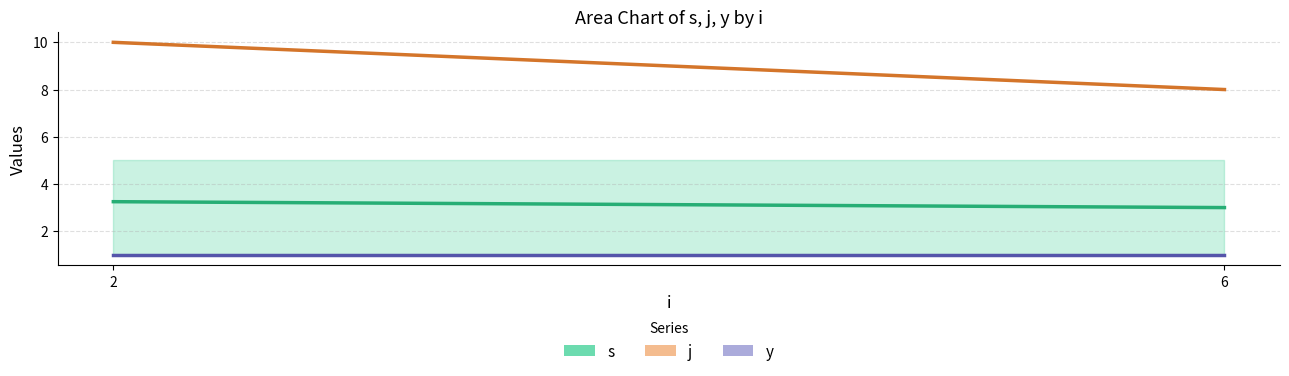

Reading right to left, transcribe all the data shown in this chart.

s: 3.0	3.2
j: 8.0	10.0
y: 1.0	1.0